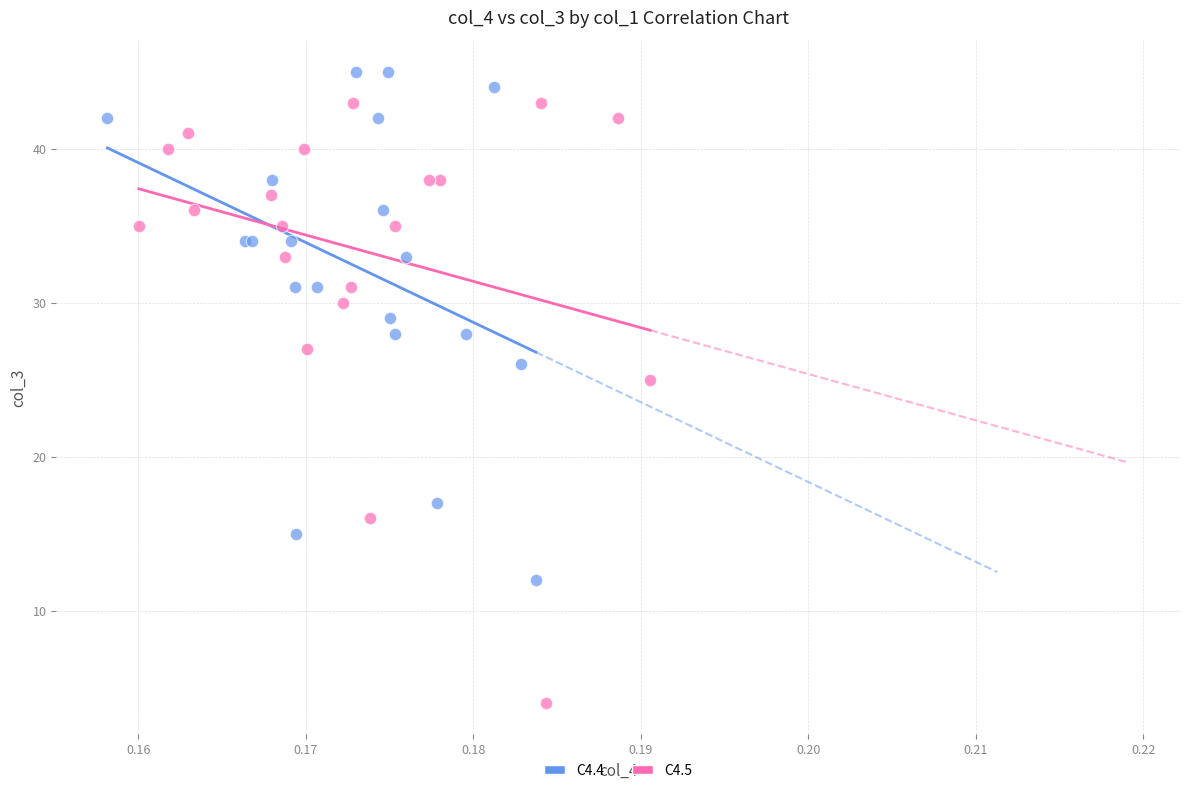

Which series reaches the minimum Y coordinate?

C4.5